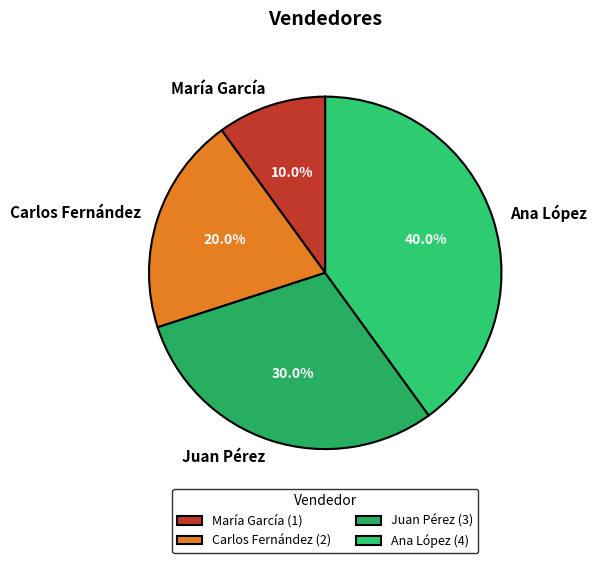

Rank the categories by value from highest to lowest.

Ana López, Juan Pérez, Carlos Fernández, María García